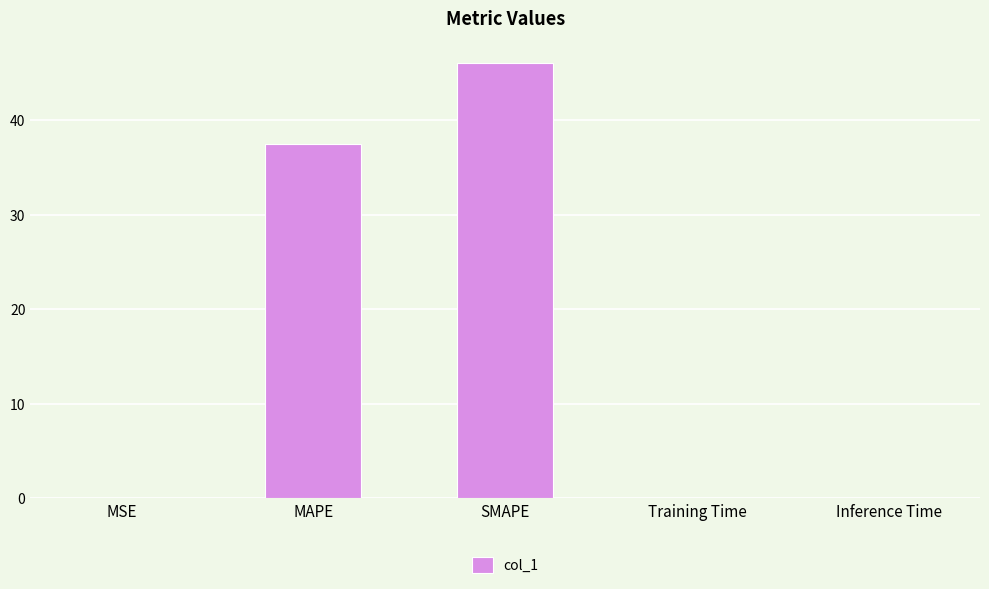

Does the chart contain stacked bars?

No